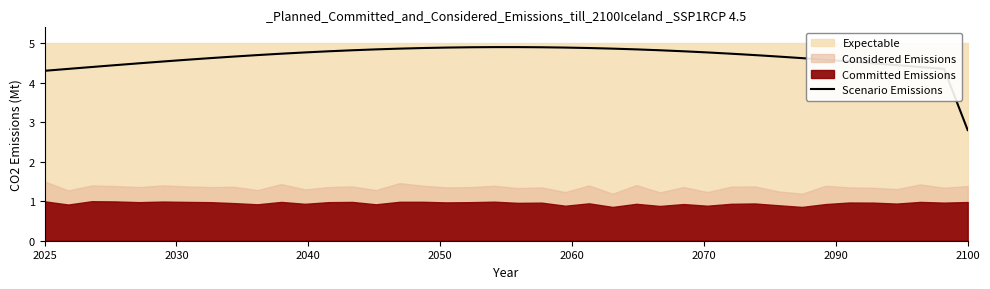

Where does the Scenario Emissions series first go above 4?

2025